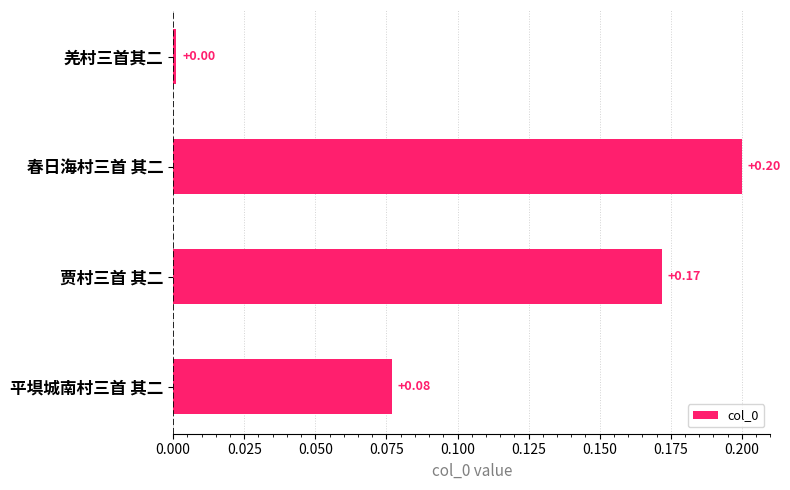

What is the label of the 3rd bar from the top?

贾村三首 其二